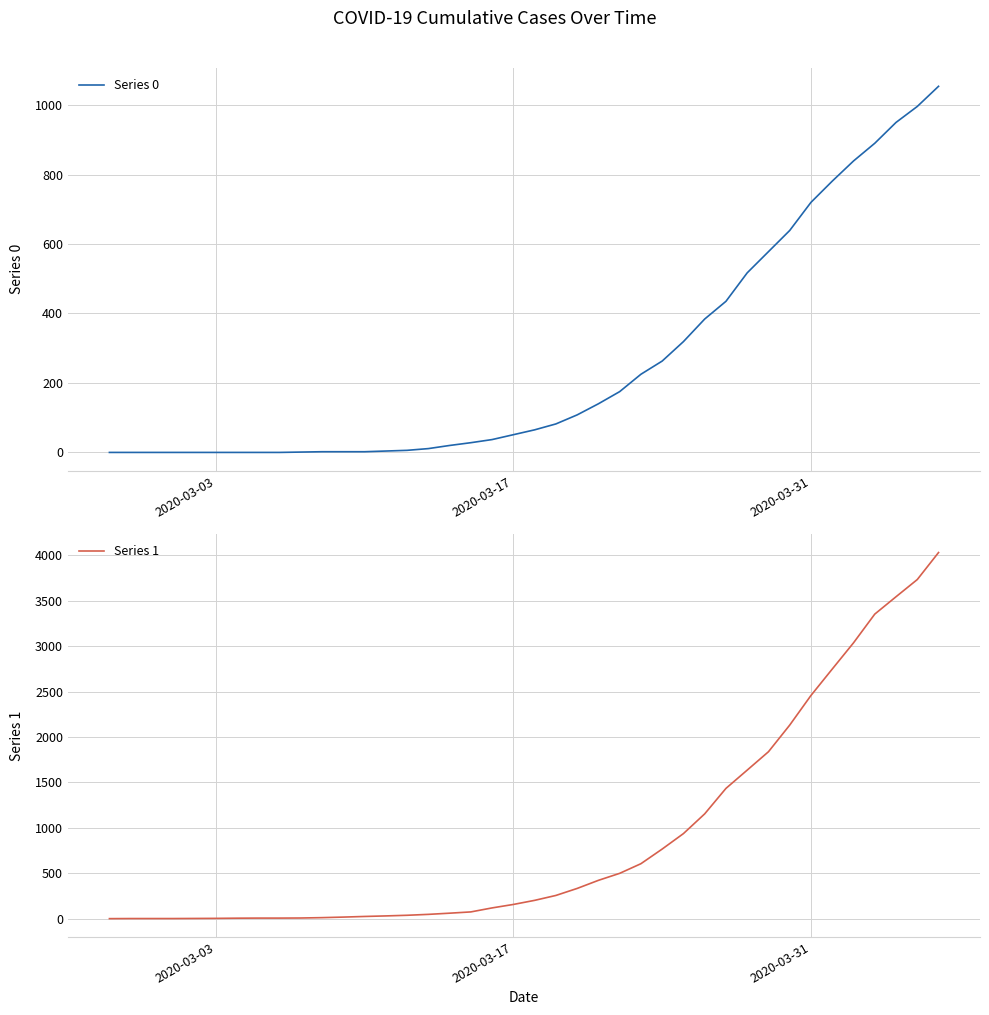

How many values in the Series 1 series exceed 204?

19